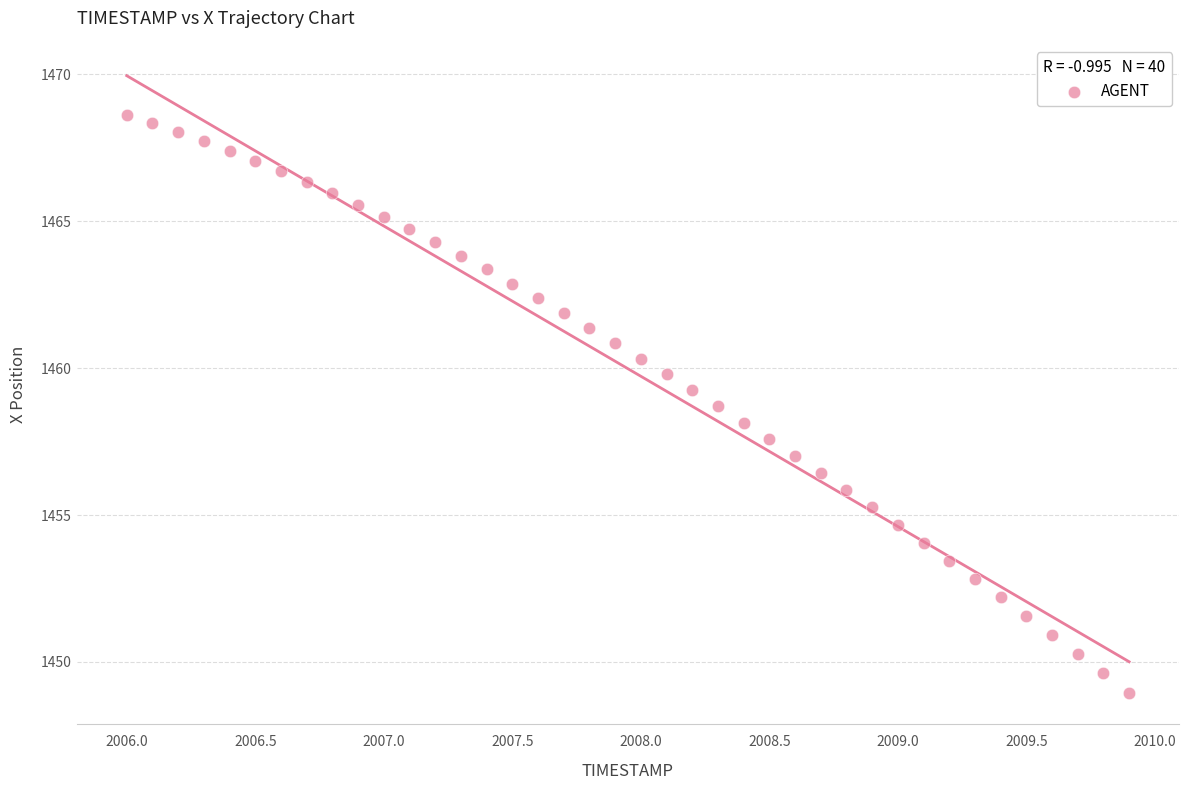

What is the range of X values (max minus min)?

3.9